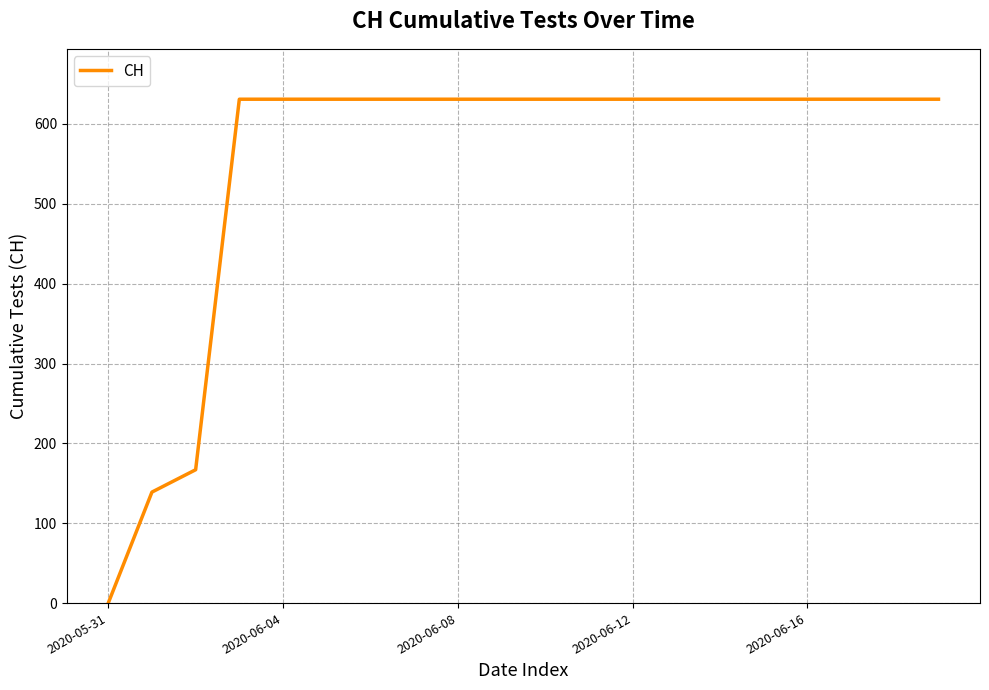

Is this an area chart (filled region under the line)?

No